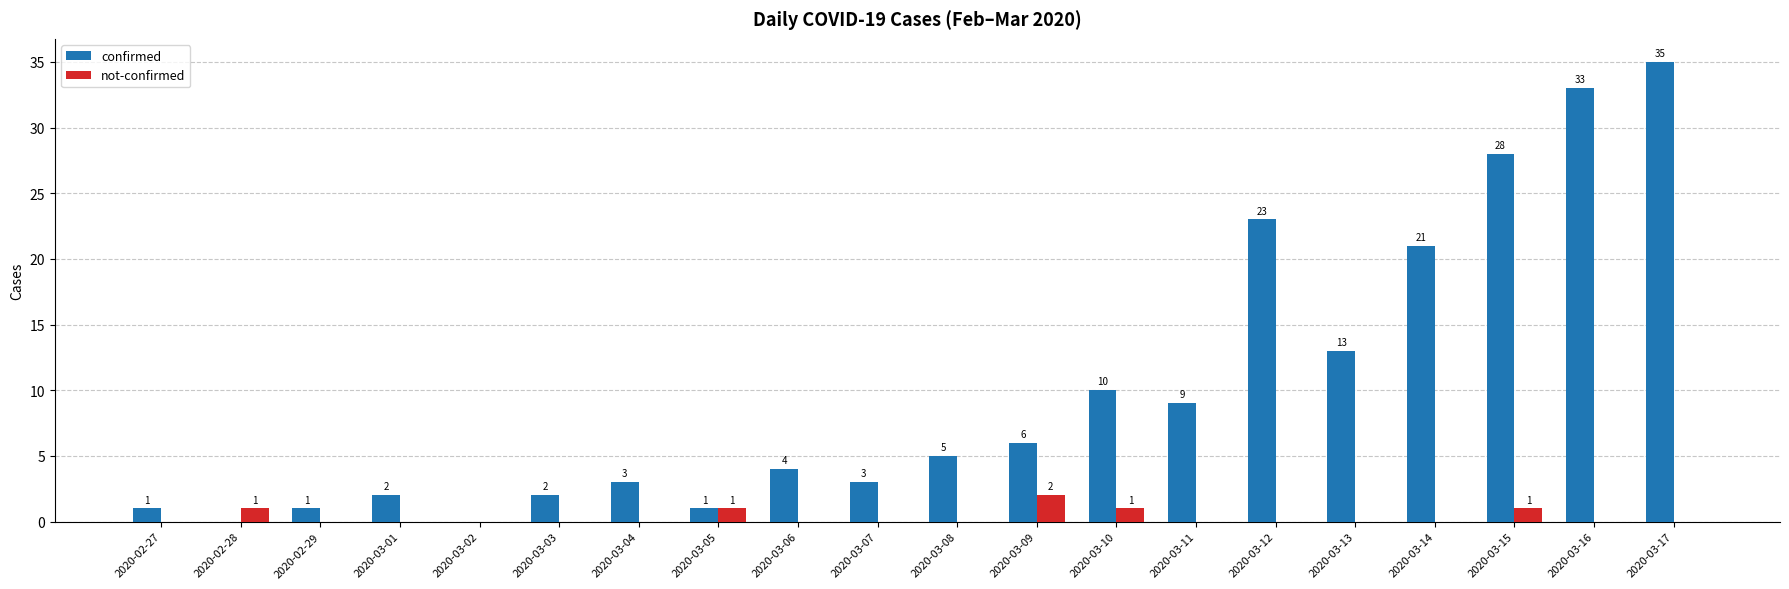

Which series has the largest total across all categories?

confirmed